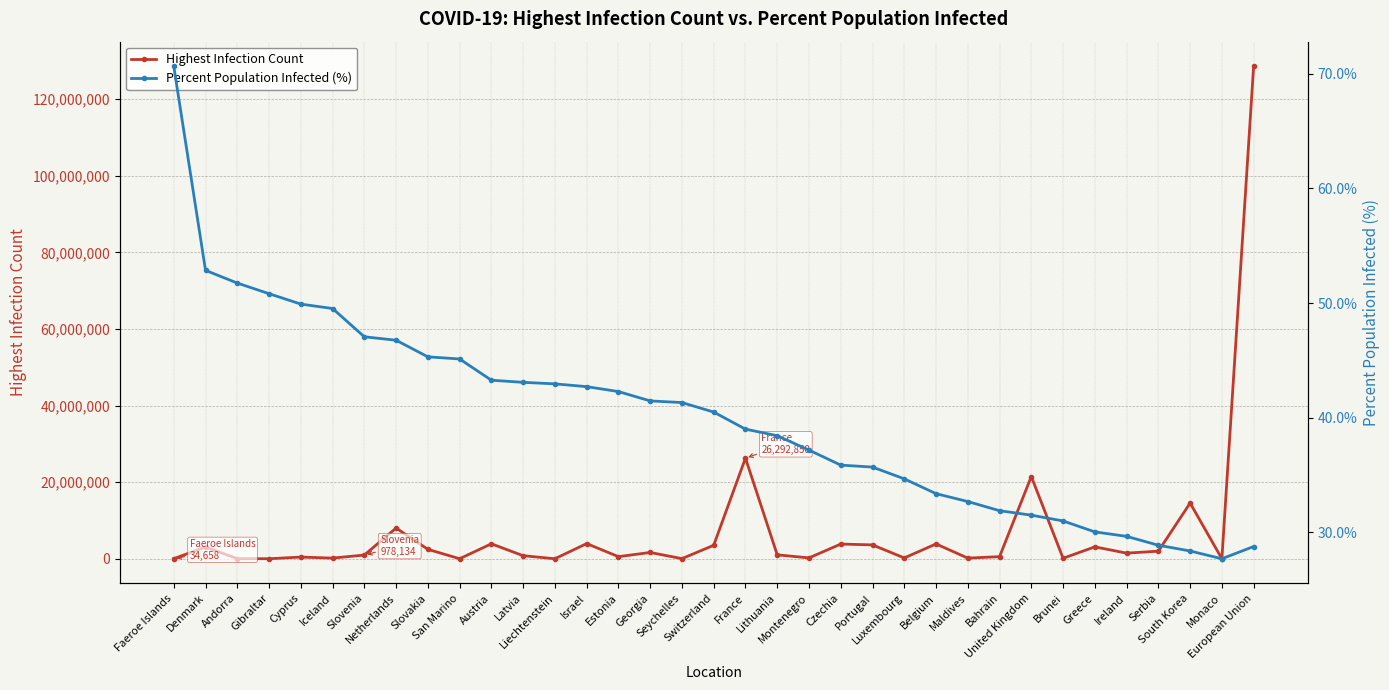

How many distinct data groups are displayed?

2